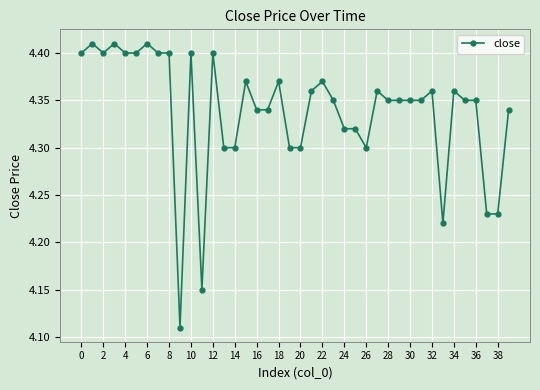

True or false: there are more than 0 points higher than both neighbors.

True